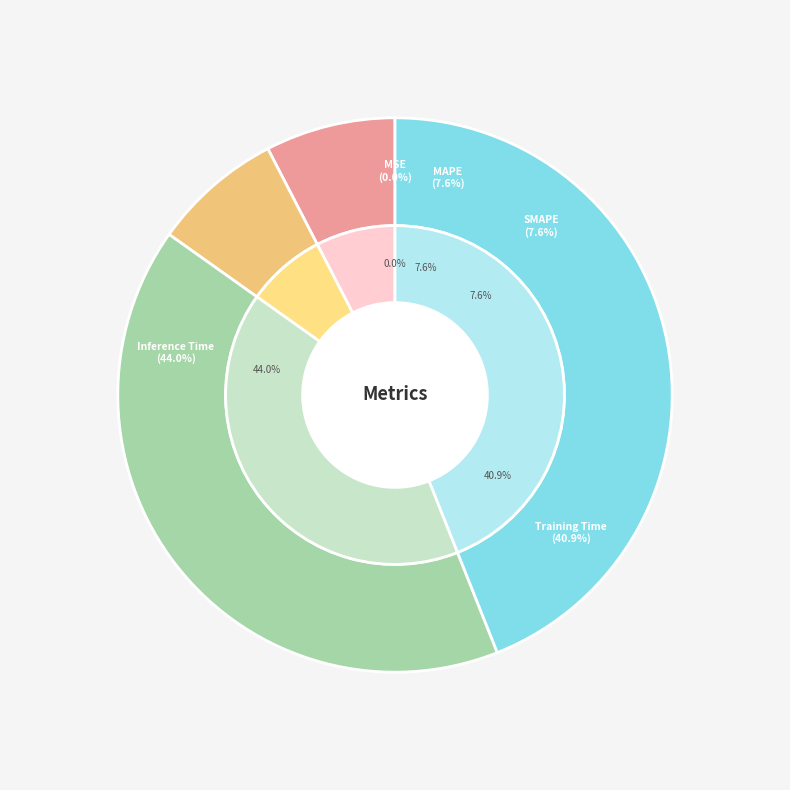

Rank the categories by value from lowest to highest.

MSE, SMAPE, MAPE, Training Time, Inference Time